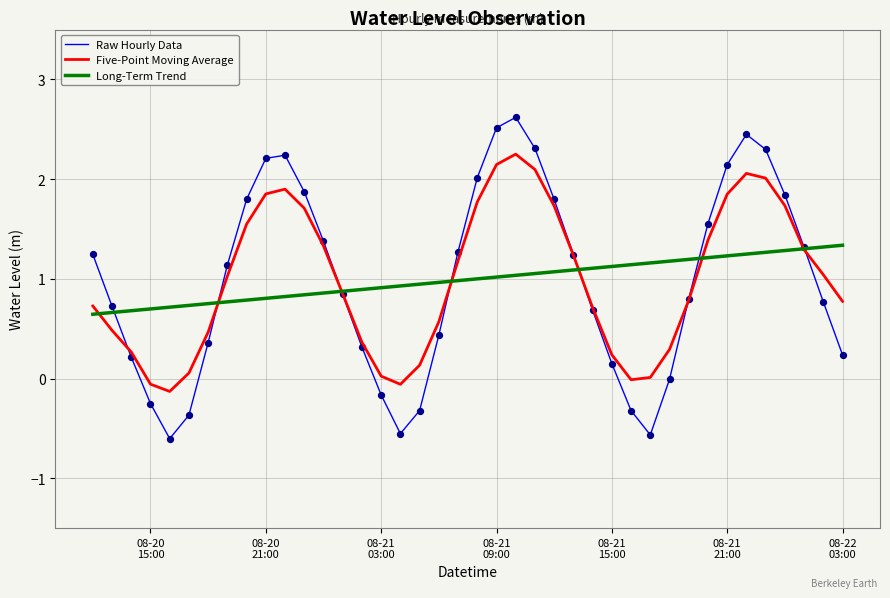

Rank the series by their maximum value, from highest to lowest.

Raw Hourly Data, Five-Point Moving Average, Long-Term Trend